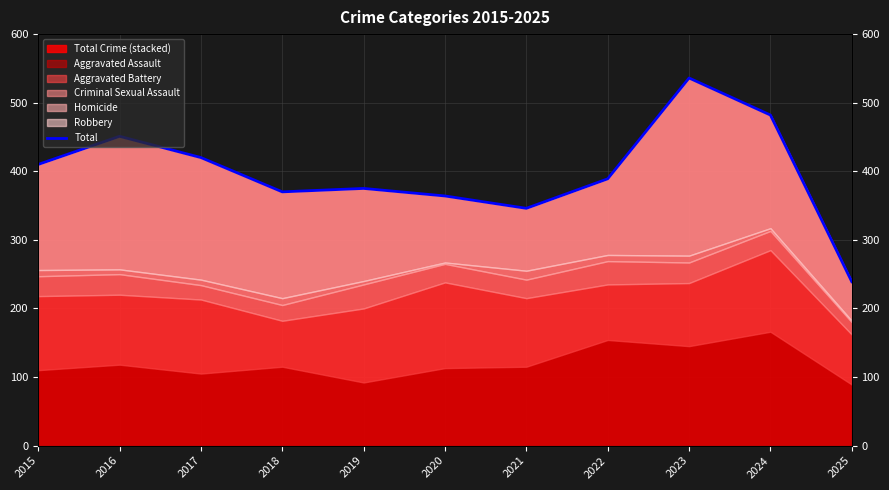

Which category has the lowest value across all series?

2025